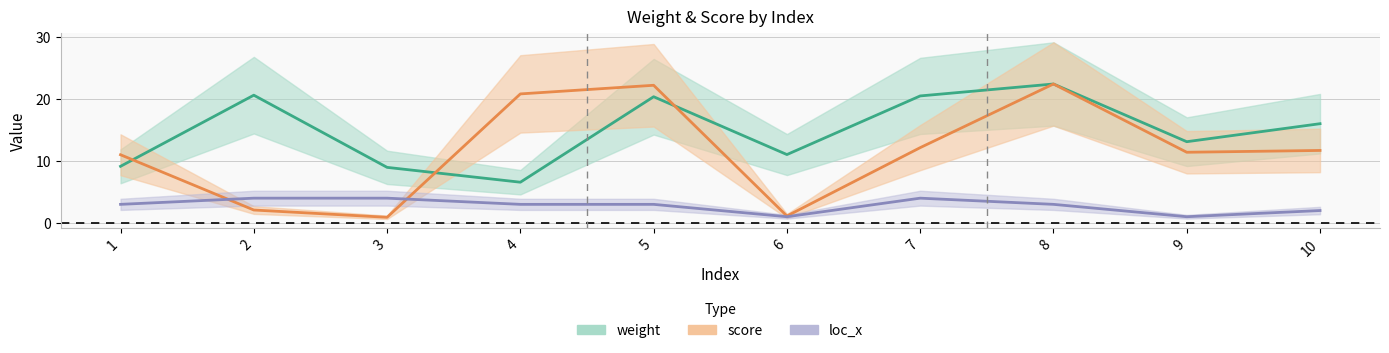

Is it true that loc_x equals 2.9 at 10?

False